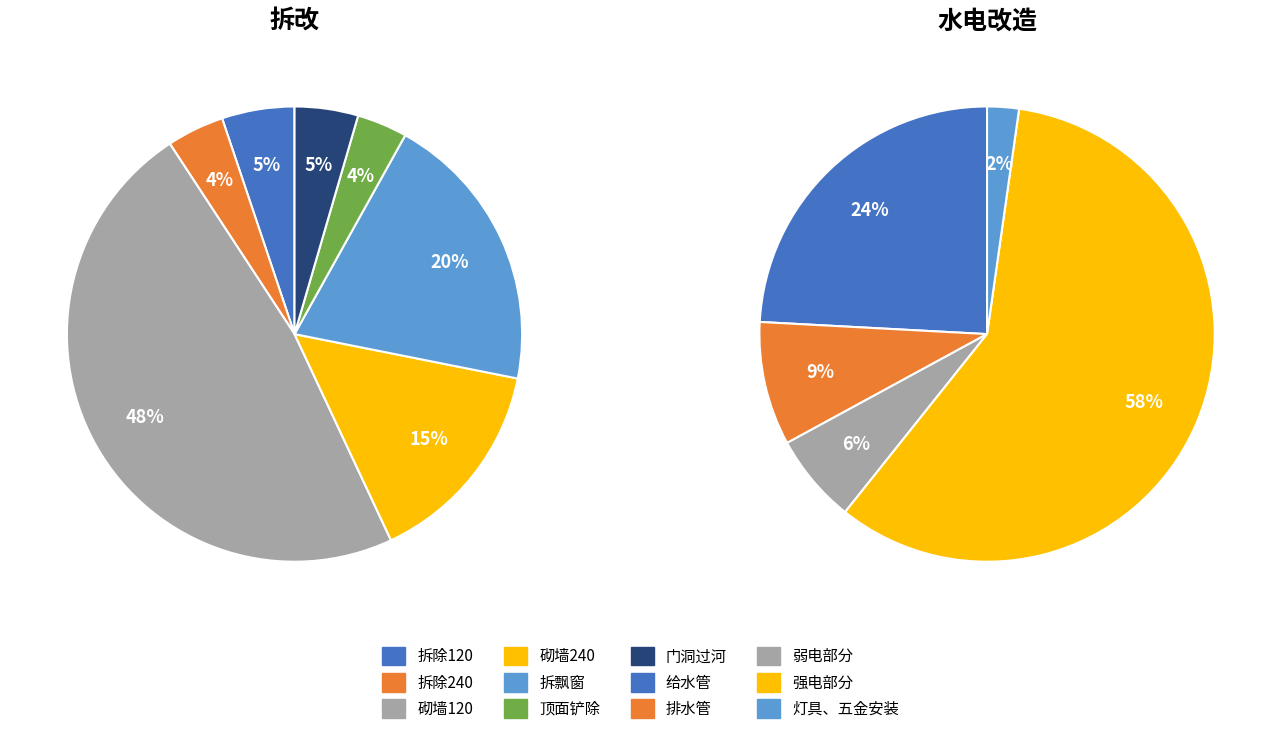

How many slices are in this pie chart?

7